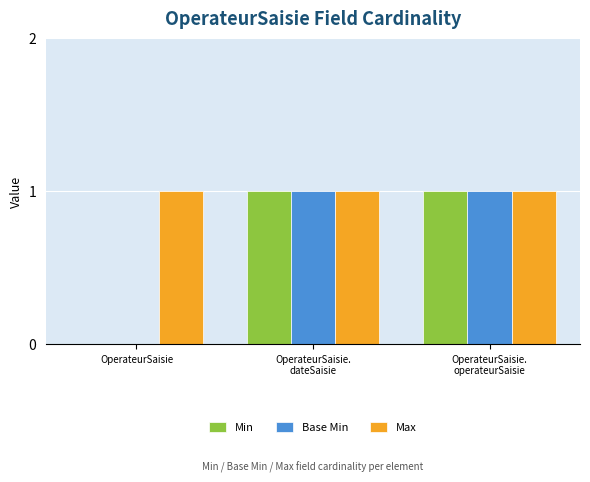

Reading left to right, list all the values displayed in this chart.

Min: OperateurSaisie=0	OperateurSaisie.
dateSaisie=1	OperateurSaisie.
operateurSaisie=1
Base Min: OperateurSaisie=0	OperateurSaisie.
dateSaisie=1	OperateurSaisie.
operateurSaisie=1
Max: OperateurSaisie=1	OperateurSaisie.
dateSaisie=1	OperateurSaisie.
operateurSaisie=1